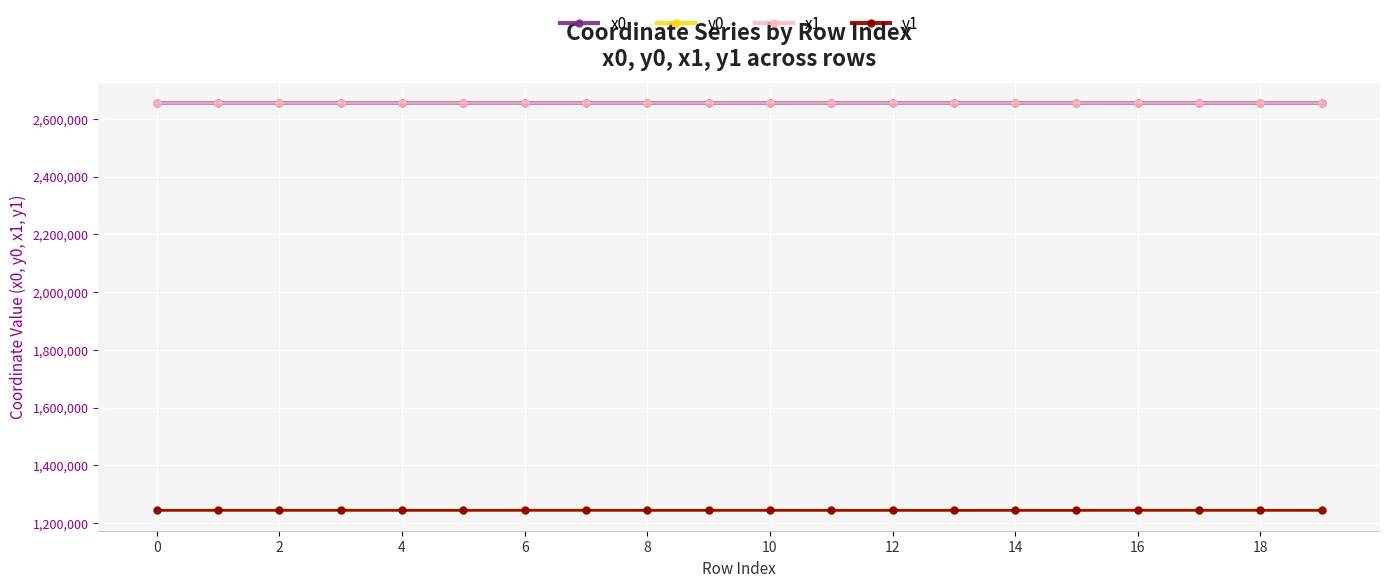

What is the greatest value displayed?

2655121.8